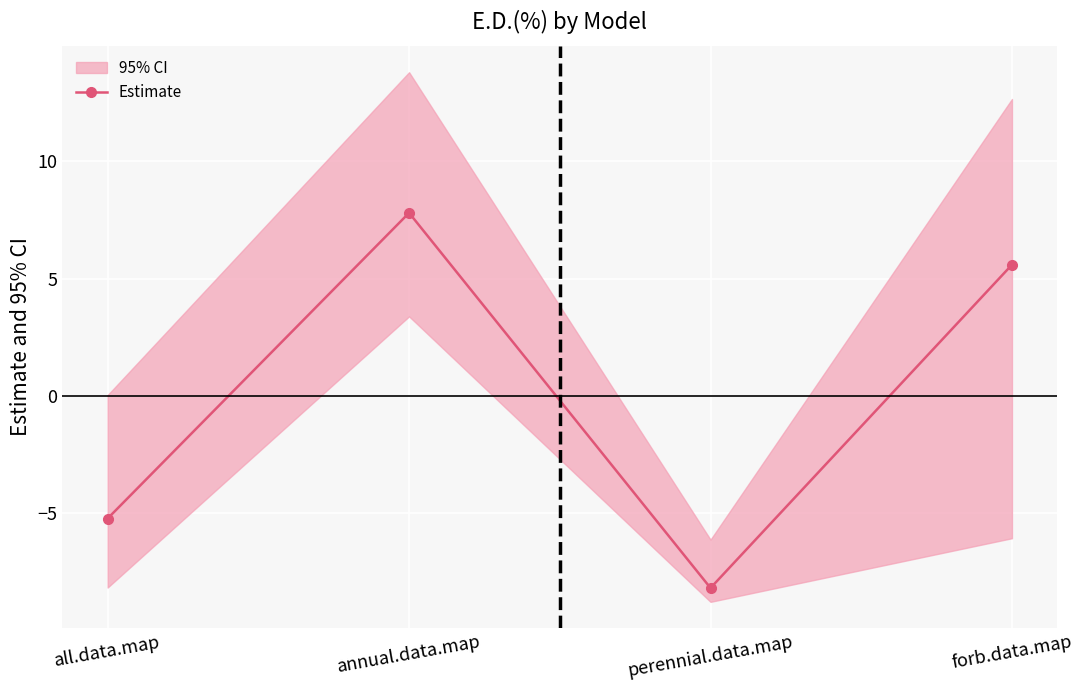

Rank the categories by value from lowest to highest.

perennial.data.map, all.data.map, forb.data.map, annual.data.map